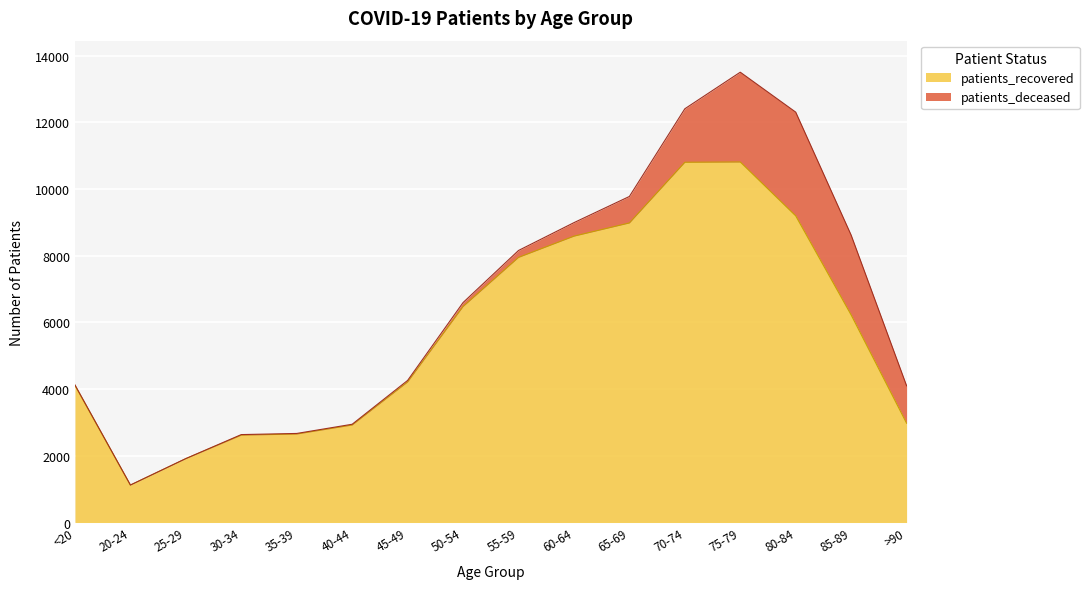

What is the difference between the values at 85-89 and 65-69?

2760